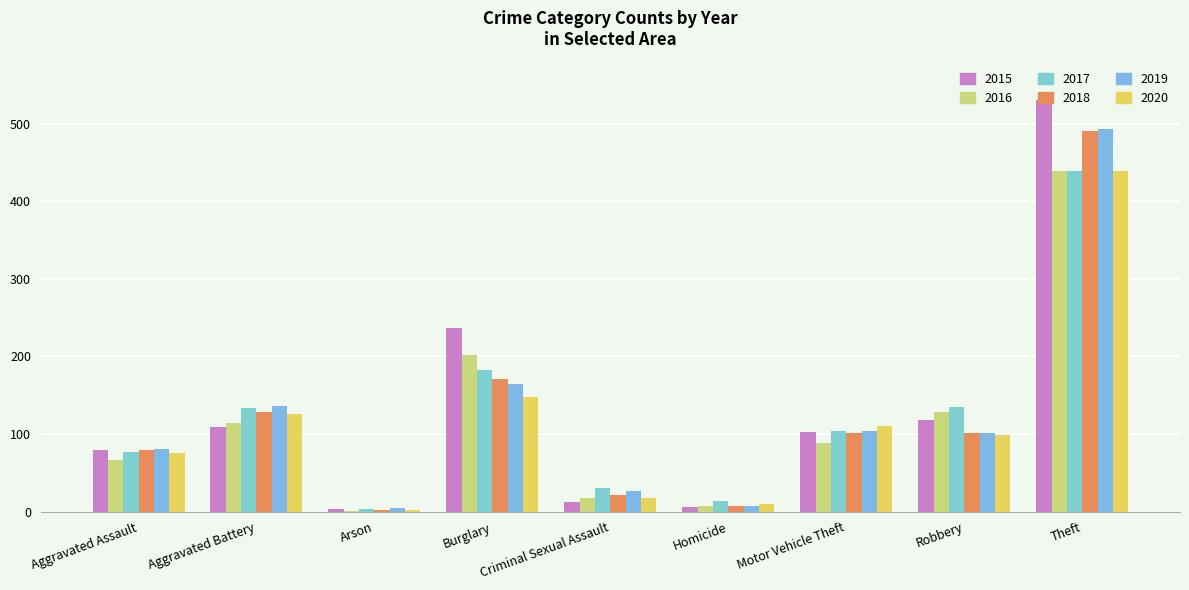

Count the number of categories in the chart.

9